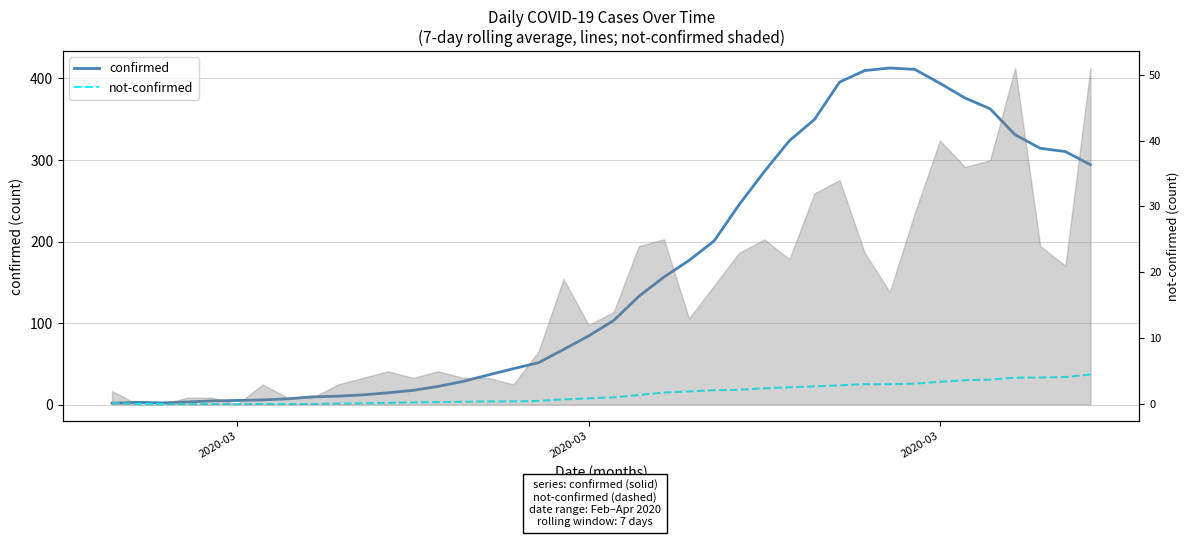

Which category has the lowest value in the not-confirmed series?

2020-03